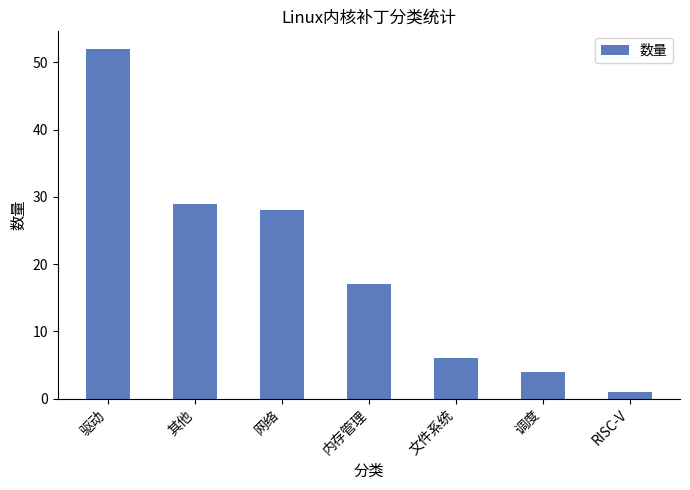

Where does the data first go above 17?

驱动